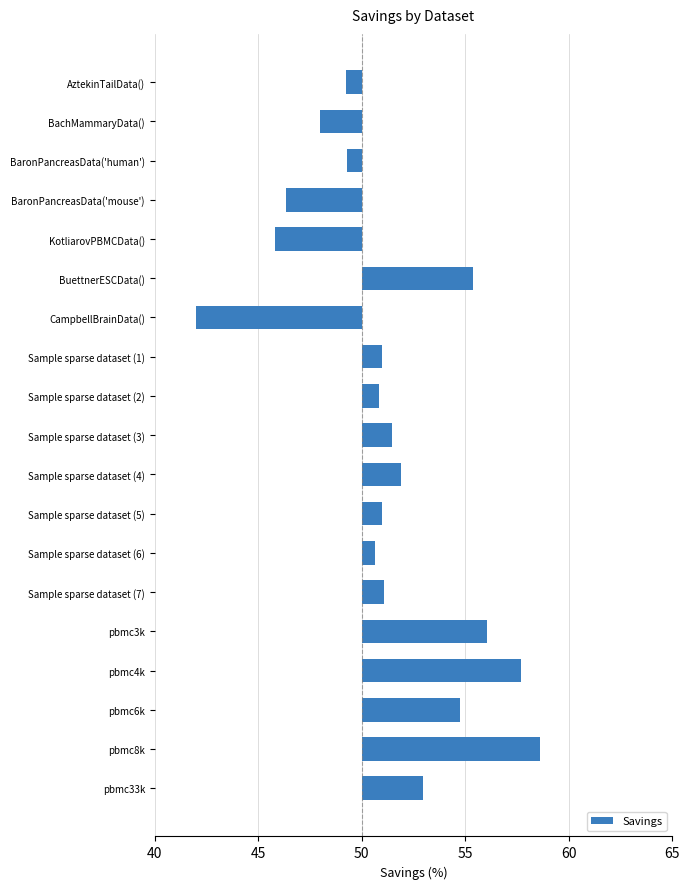

What value does the data have at Sample sparse dataset (1)?

1.0